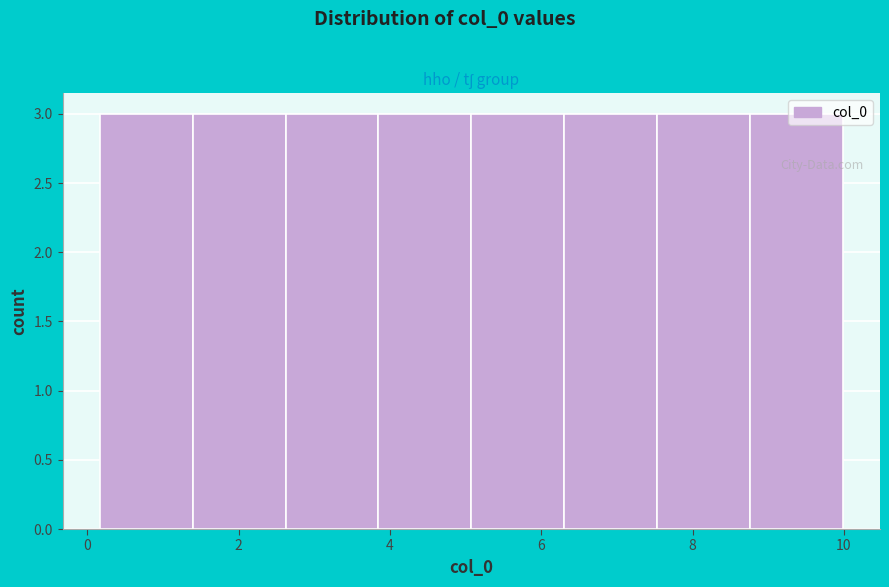

Reading left to right, list every bar in this chart as the range it spans on the x-axis followed by its height. Neither the bar edges nor the heights are printed on the chart, so give them approximately, as read against the axes.

0.2 to 1.4: 3
1.4 to 2.6: 3
2.6 to 3.8: 3
3.8 to 5.0: 3
5.0 to 6.4: 3
6.4 to 7.6: 3
7.6 to 8.8: 3
8.8 to 10.0: 3